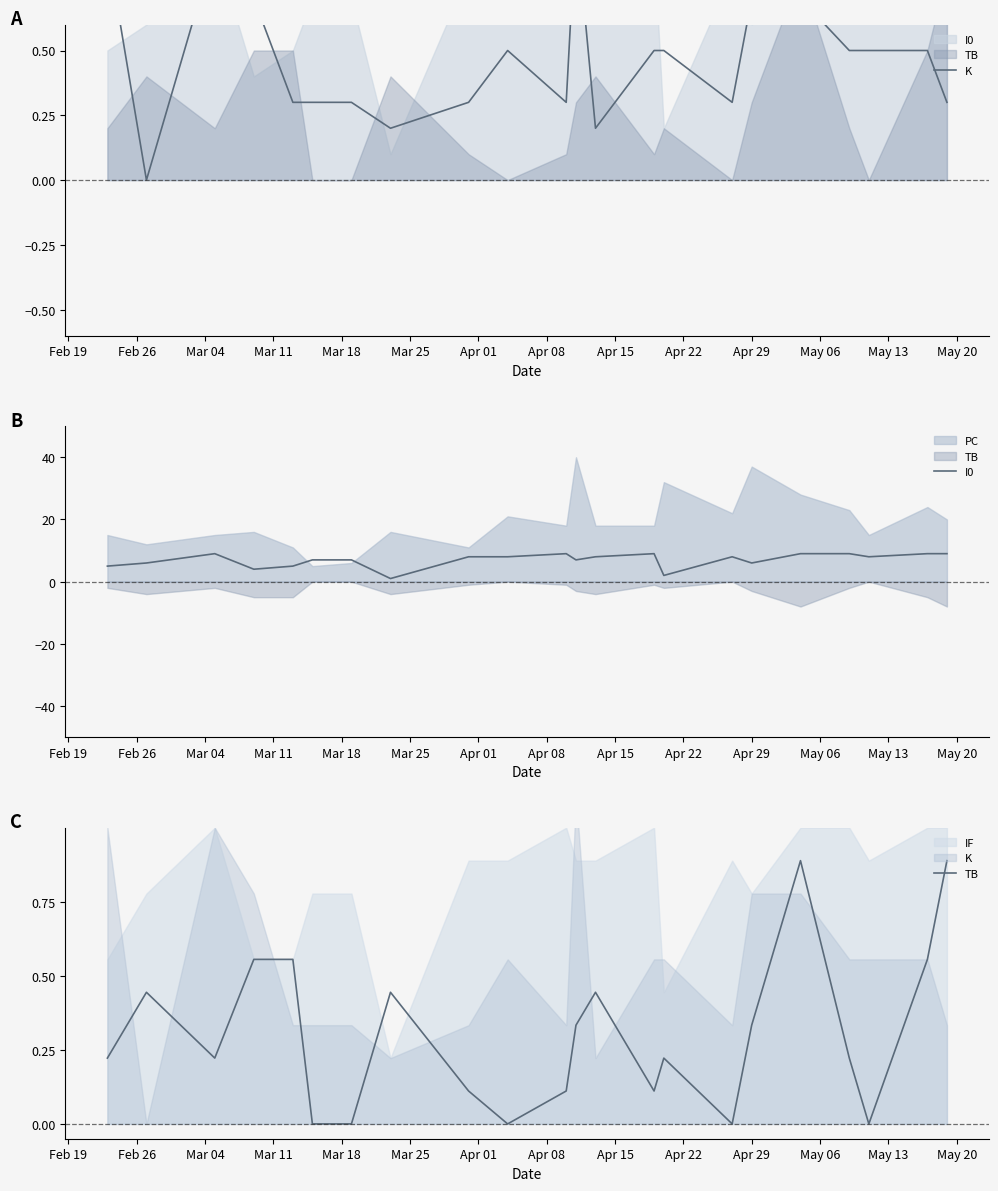

True or false: K and TB cross at least once.

True